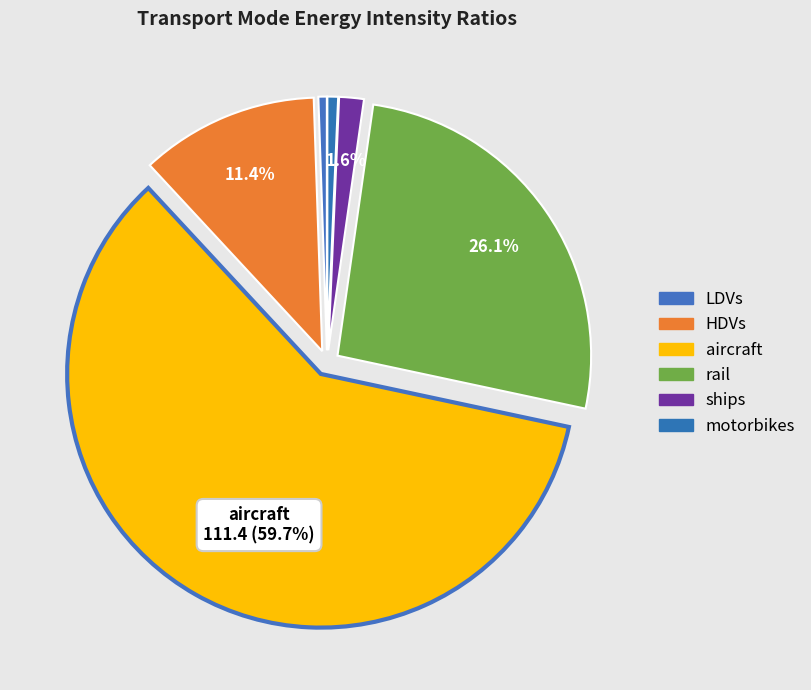

To the nearest percent, what is the average slice percentage?

17%